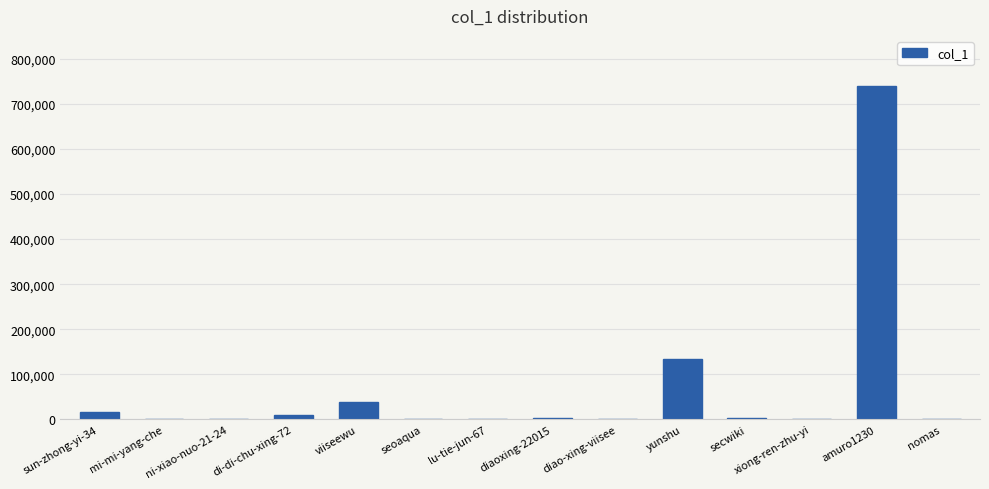

What is the change in value from seoaqua to lu-tie-jun-67?

-1015